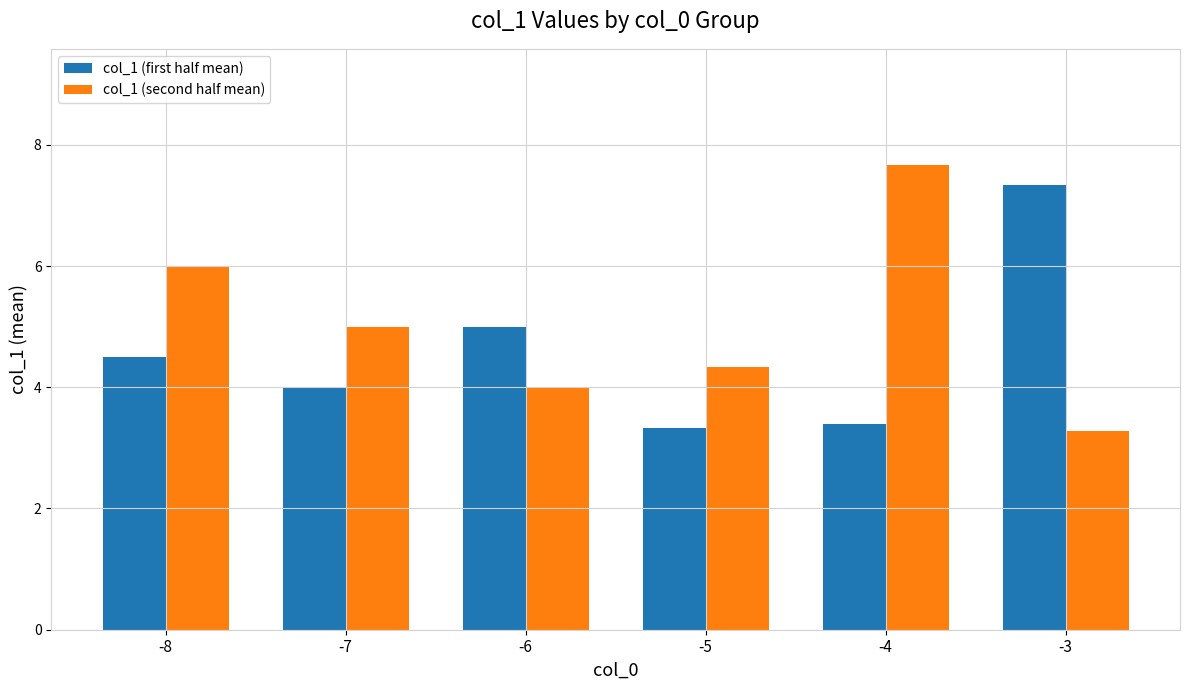

How many bars are there in each group?

2